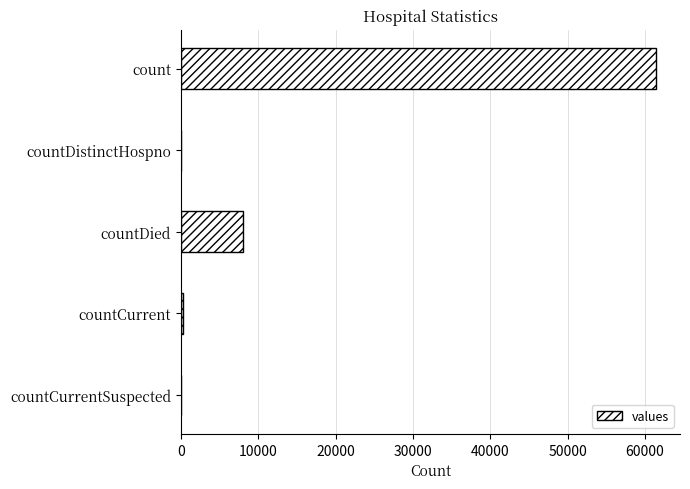

Is it true that the value at countCurrentSuspected is -40266?

False